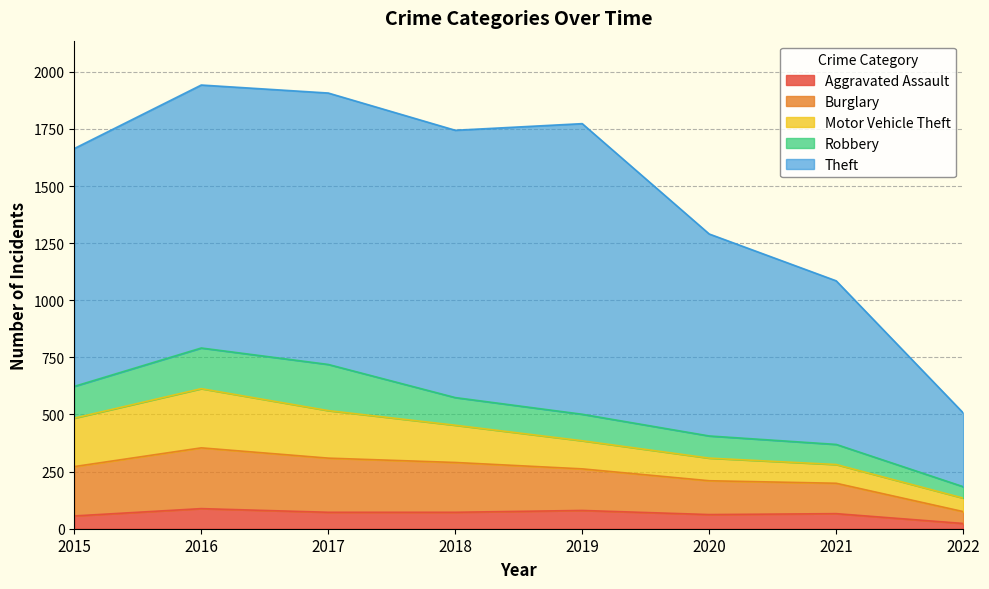

At which category is the sum across all series the highest?

2016